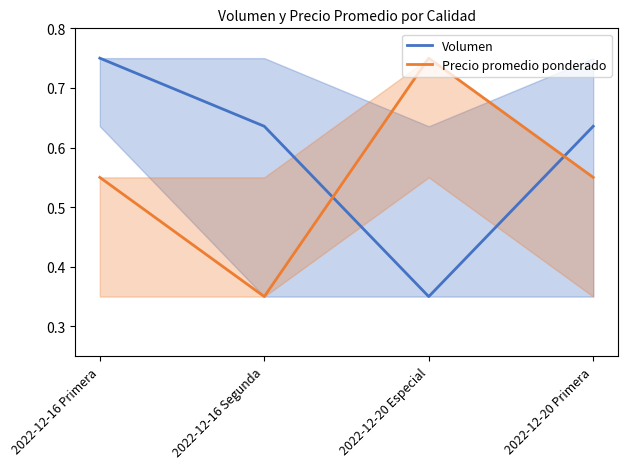

Is it true that Volumen equals 0.9 at 2022-12-16 Segunda?

False